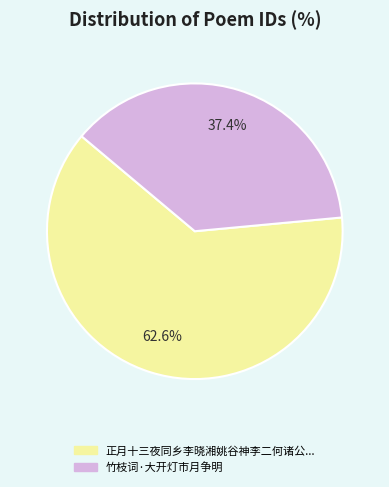

Does any single category account for the majority?

Yes